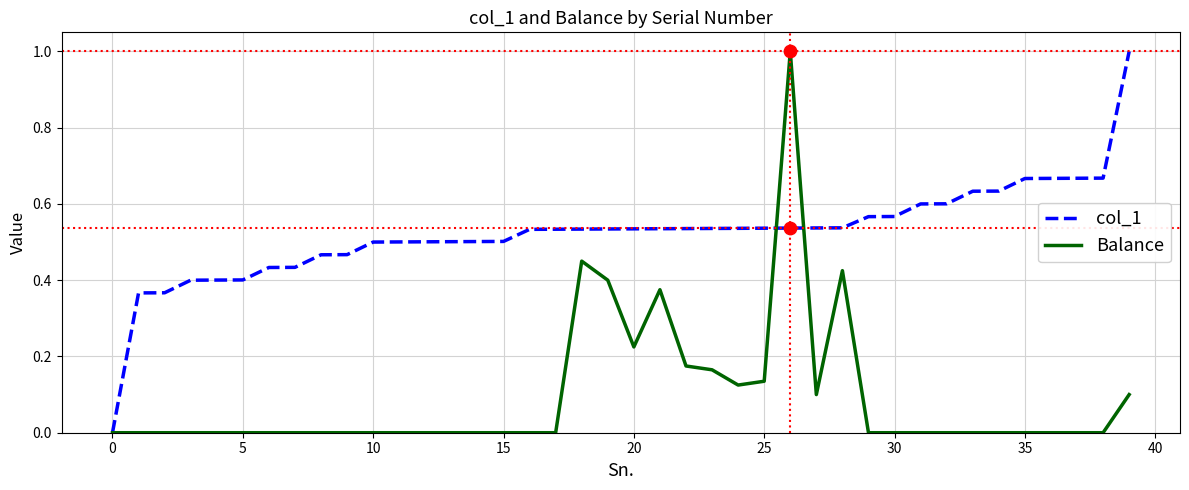

What are all the series names shown in the legend?

col_1, Balance